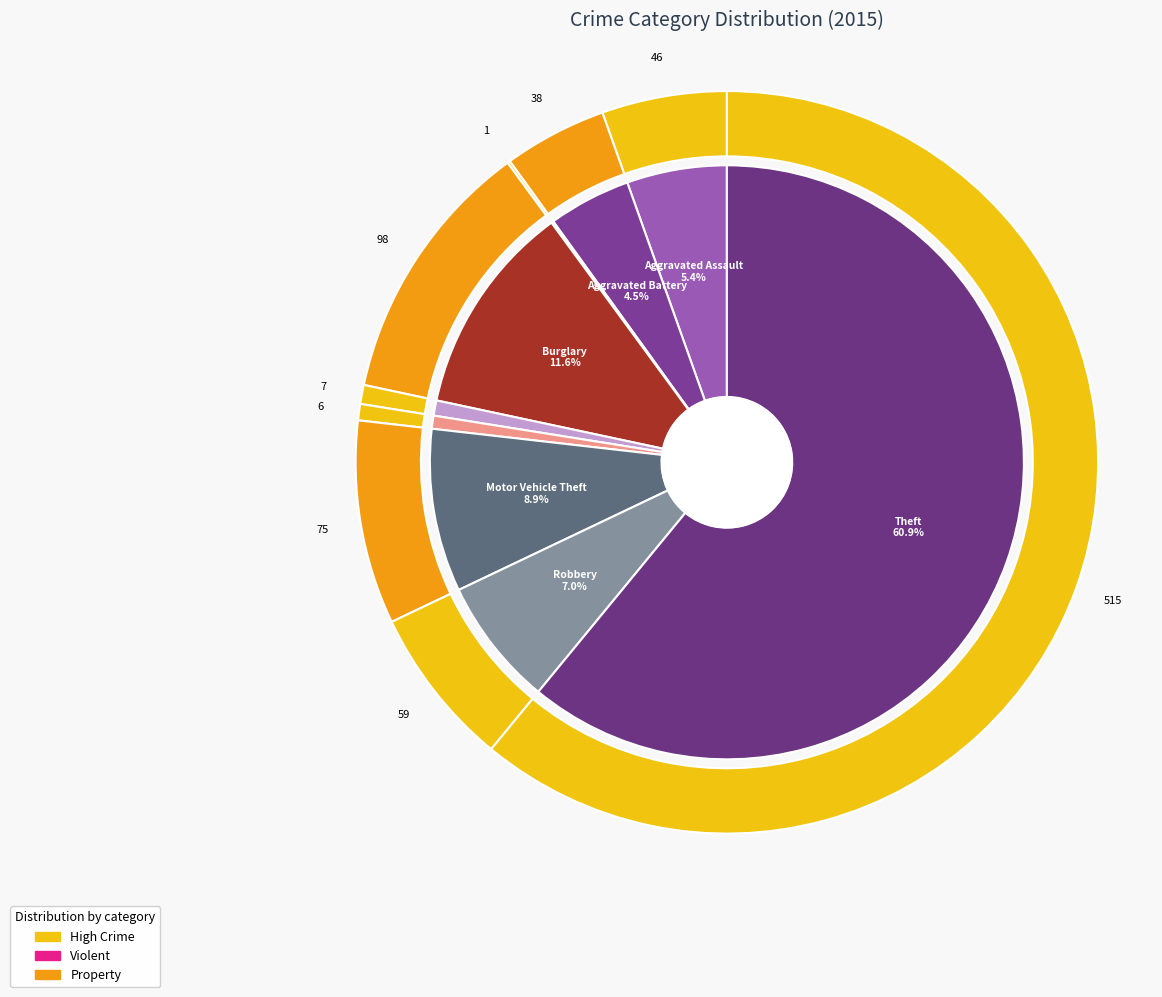

To the nearest percent, what is the combined percentage of Aggravated Assault and Burglary?

17%